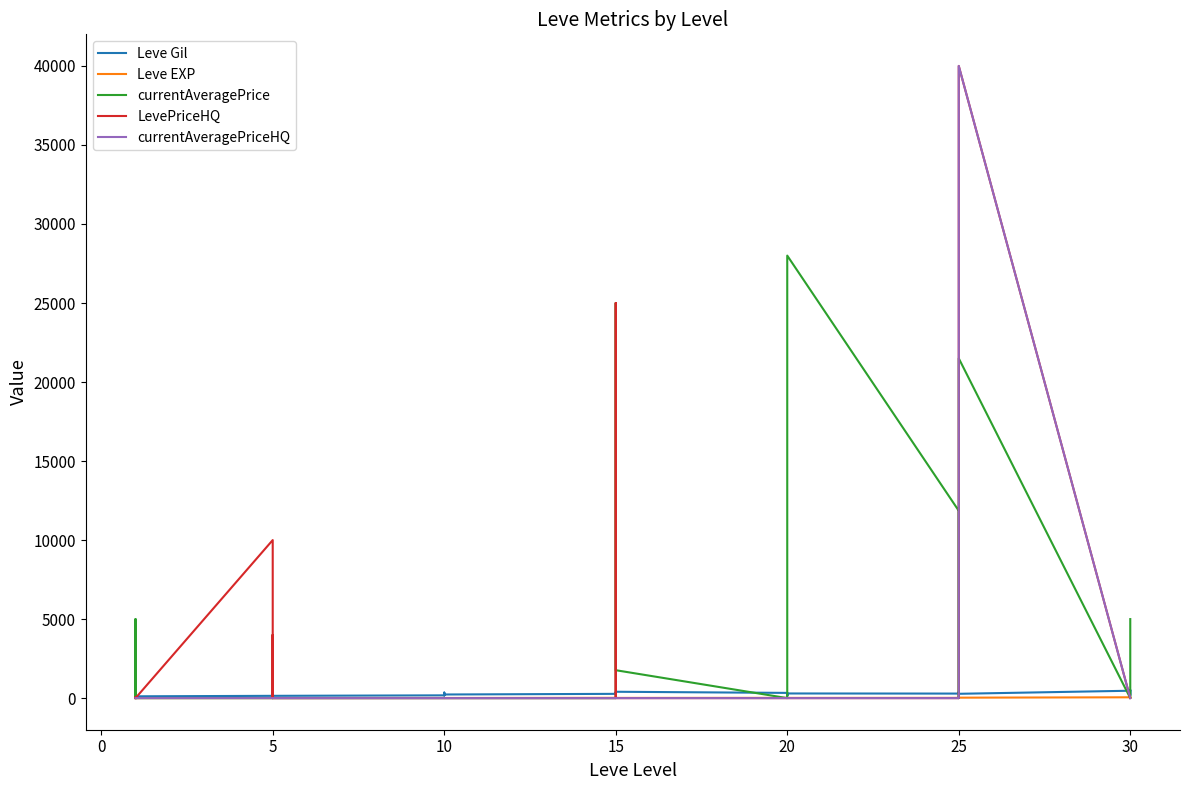

Where do currentAveragePrice and Leve Gil first cross each other?

10 and 15